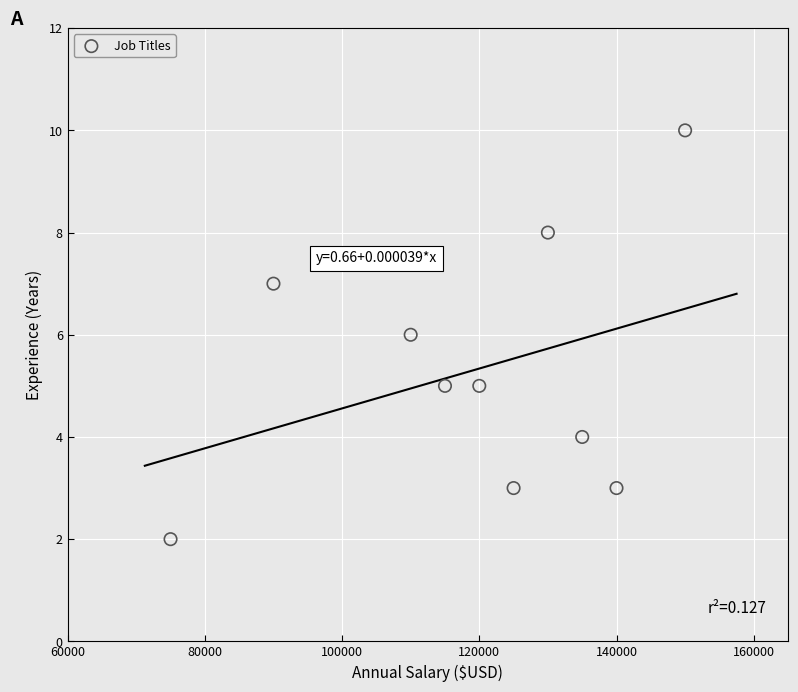

What is the average Y value?

5